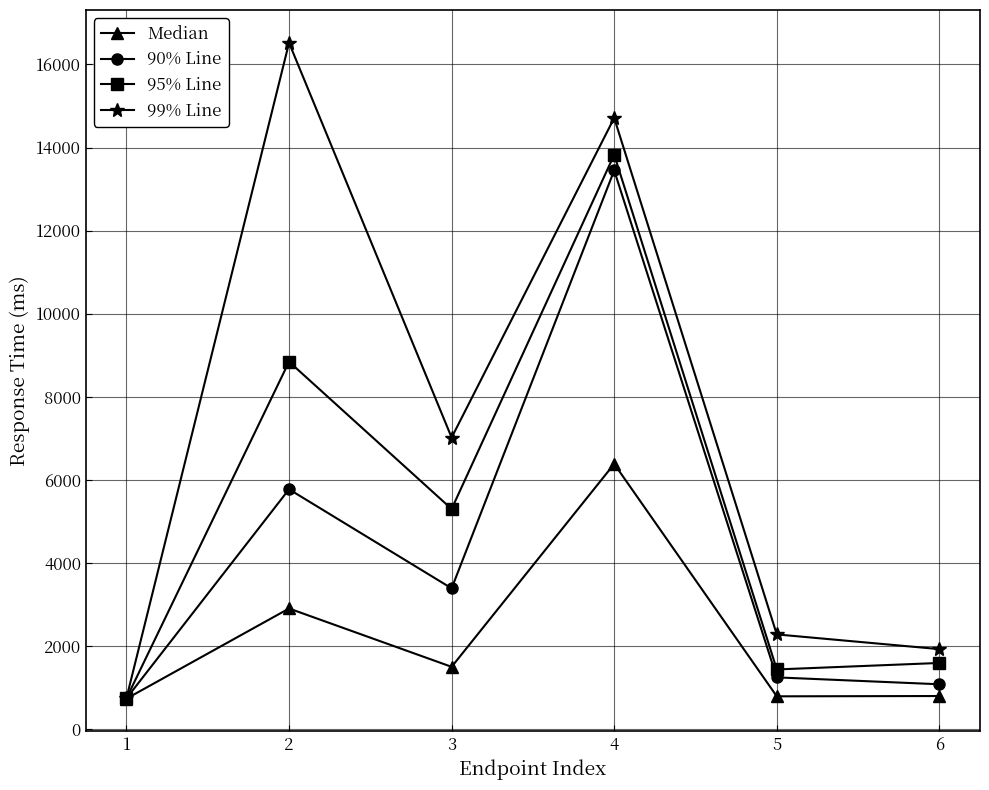

What is the sum of all 95% Line values?

31747